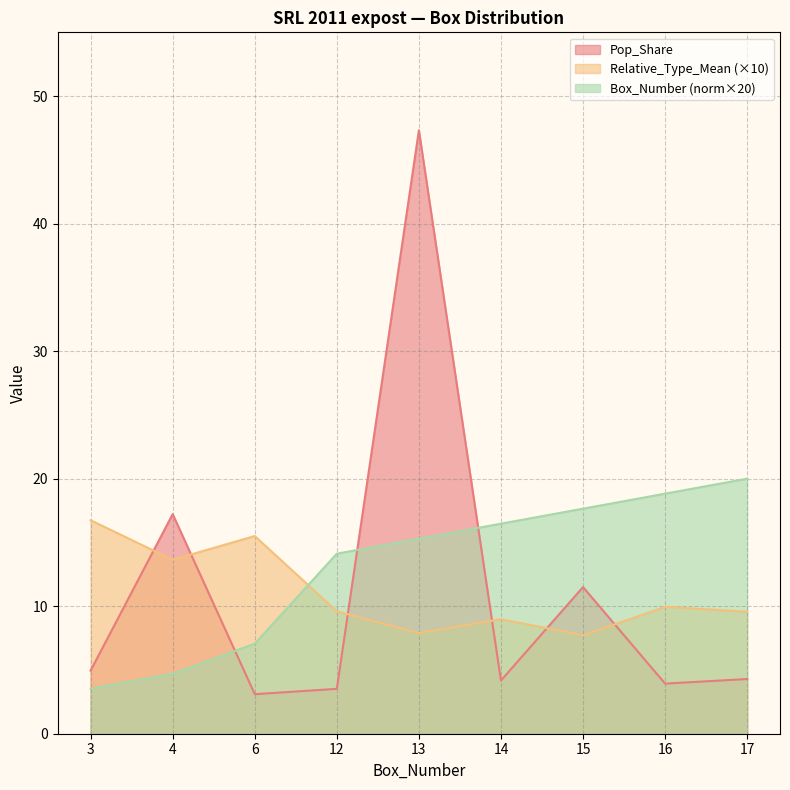

How many interior local peaks does the Relative_Type_Mean series have?

3